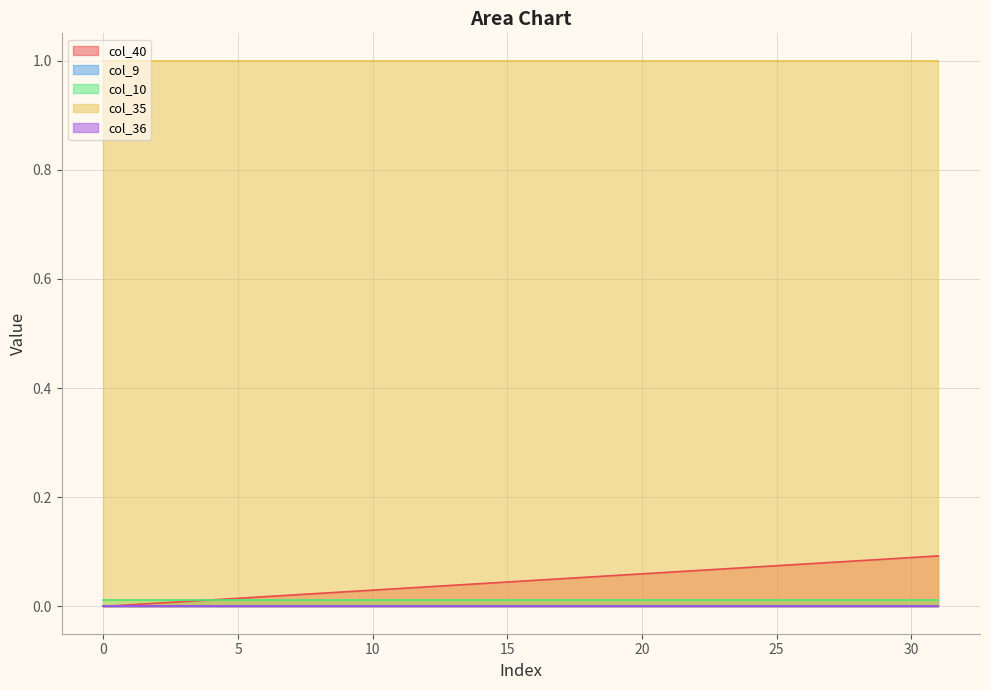

The value of col_35 at 2 is 1.0. True or false?

True